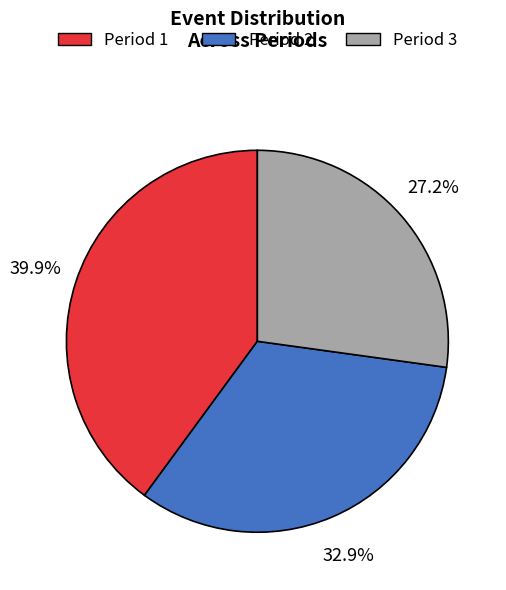

Which has a higher value, Period 2 or Period 3?

Period 2